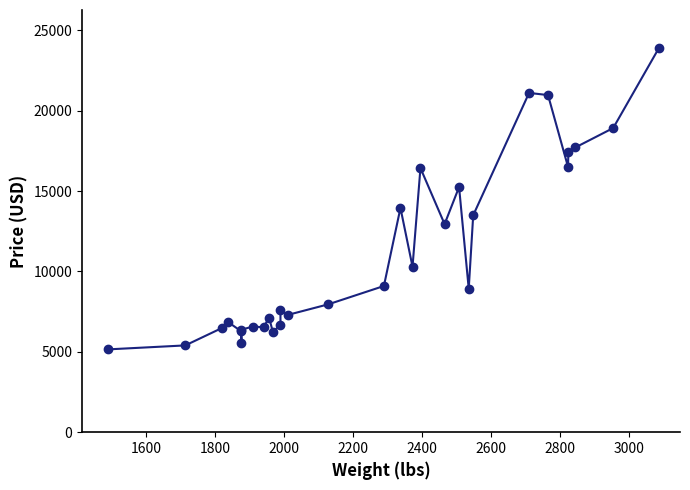

The value at 26 is 4972. True or false?

False